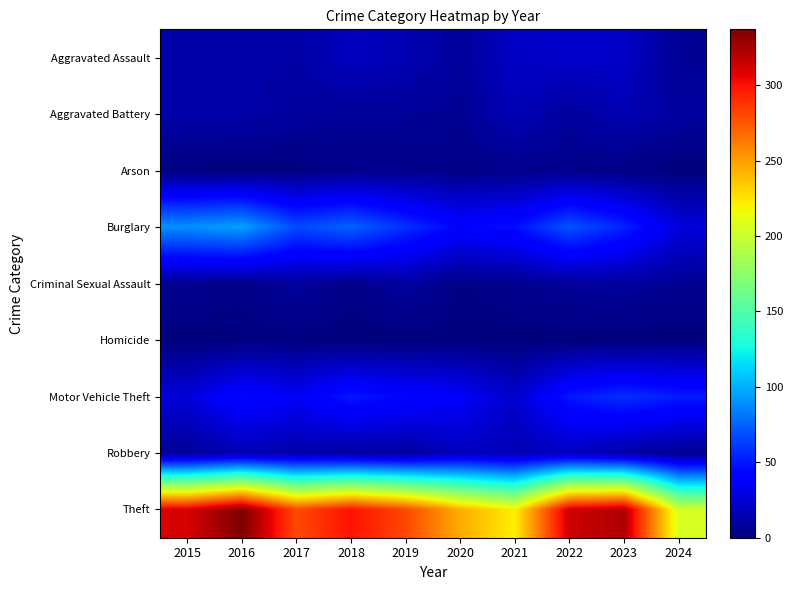

Reading left to right, what are all the values shown in this chart?

Aggravated Assault: 2015=12	2016=13	2017=12	2018=19	2019=16	2020=9	2021=21	2022=23	2023=22	2024=7
Aggravated Battery: 2015=13	2016=13	2017=9	2018=8	2019=8	2020=6	2021=17	2022=9	2023=16	2024=10
Arson: 2015=1	2016=0	2017=1	2018=4	2019=4	2020=3	2021=4	2022=4	2023=2	2024=0
Burglary: 2015=90	2016=96	2017=67	2018=75	2019=58	2020=42	2021=47	2022=70	2023=54	2024=28
Criminal Sexual Assault: 2015=6	2016=3	2017=9	2018=4	2019=10	2020=2	2021=5	2022=8	2023=9	2024=6
Homicide: 2015=0	2016=1	2017=1	2018=0	2019=0	2020=1	2021=0	2022=0	2023=0	2024=0
Motor Vehicle Theft: 2015=27	2016=44	2017=36	2018=50	2019=43	2020=37	2021=23	2022=50	2023=58	2024=52
Robbery: 2015=8	2016=15	2017=13	2018=11	2019=9	2020=19	2021=16	2022=19	2023=12	2024=5
Theft: 2015=311	2016=337	2017=280	2018=300	2019=281	2020=245	2021=221	2022=314	2023=323	2024=206